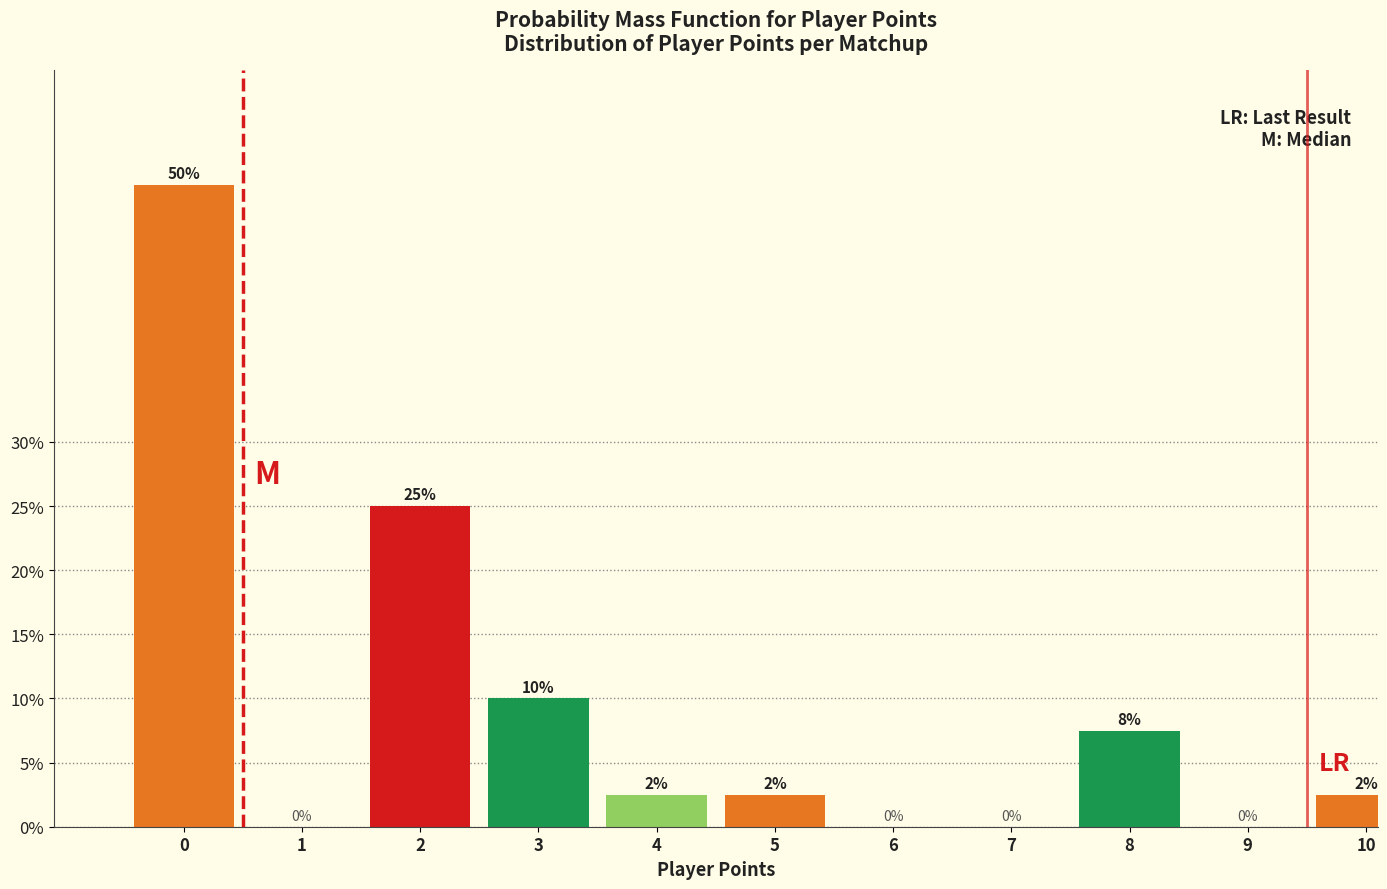

What is the approximate value at 5?

2.5